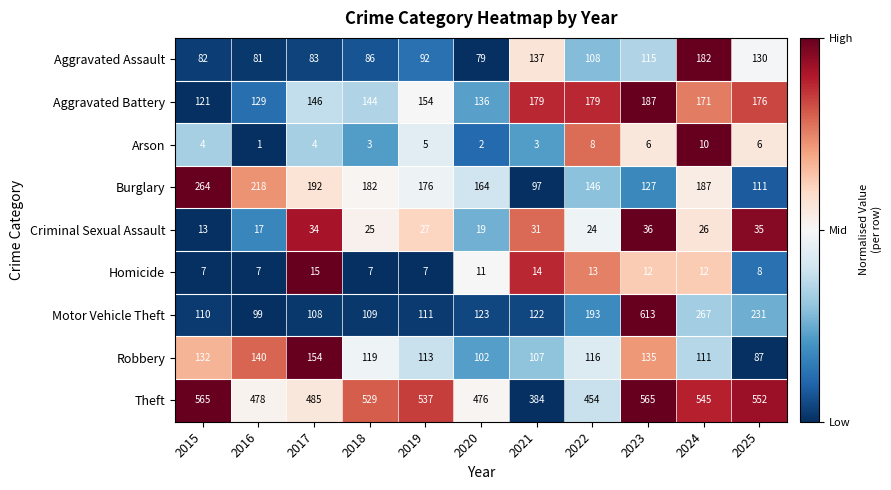

Which category has the highest value in the Homicide series?

2017